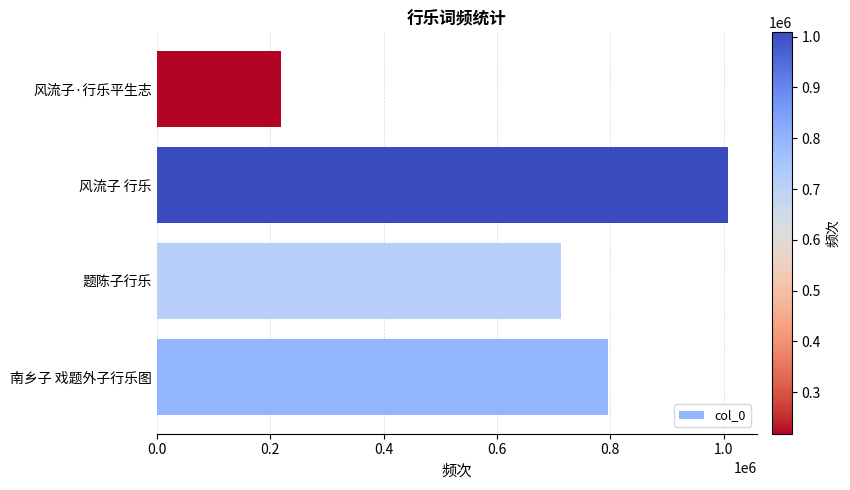

Approximately how many times larger is the value at 南乡子 戏题外子行乐图 compared to 题陈子行乐?

1.1